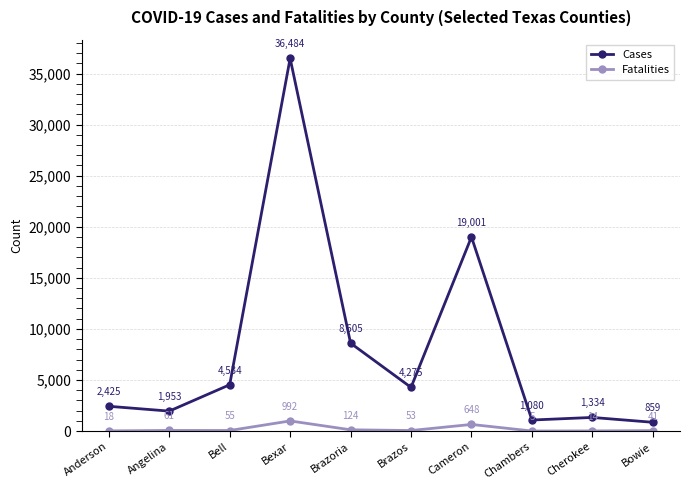

What is the label of the 4th point from the left?

Bexar